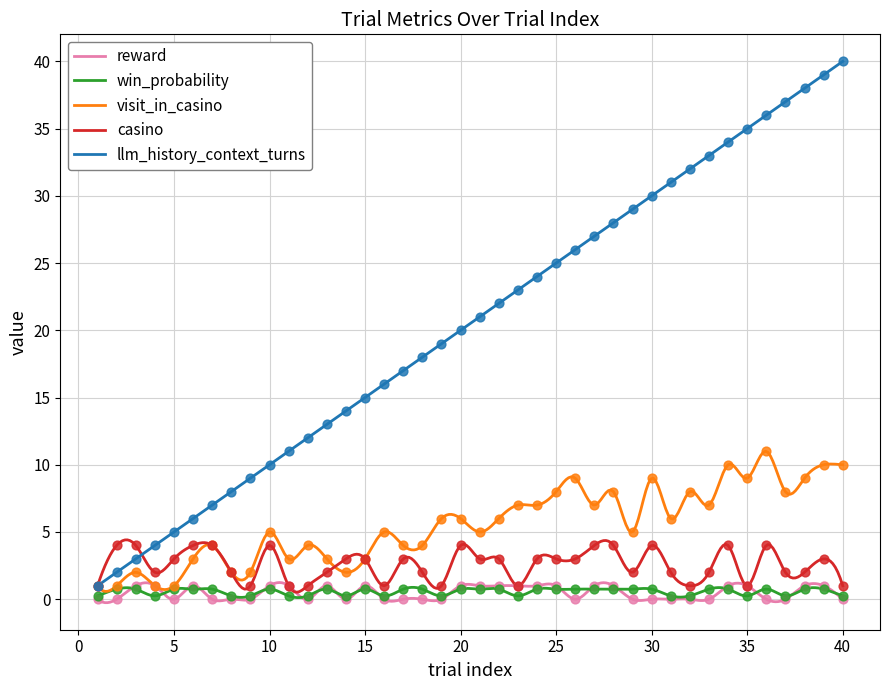

At which category is the sum across all series the highest?

39